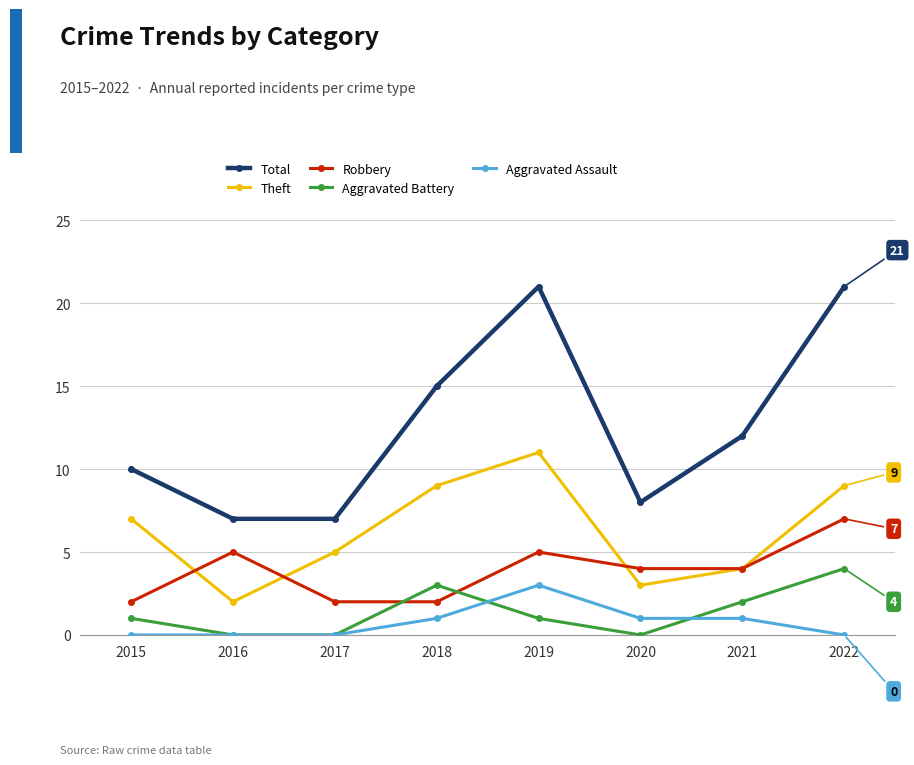

What is the total value across all series at 2018?

30